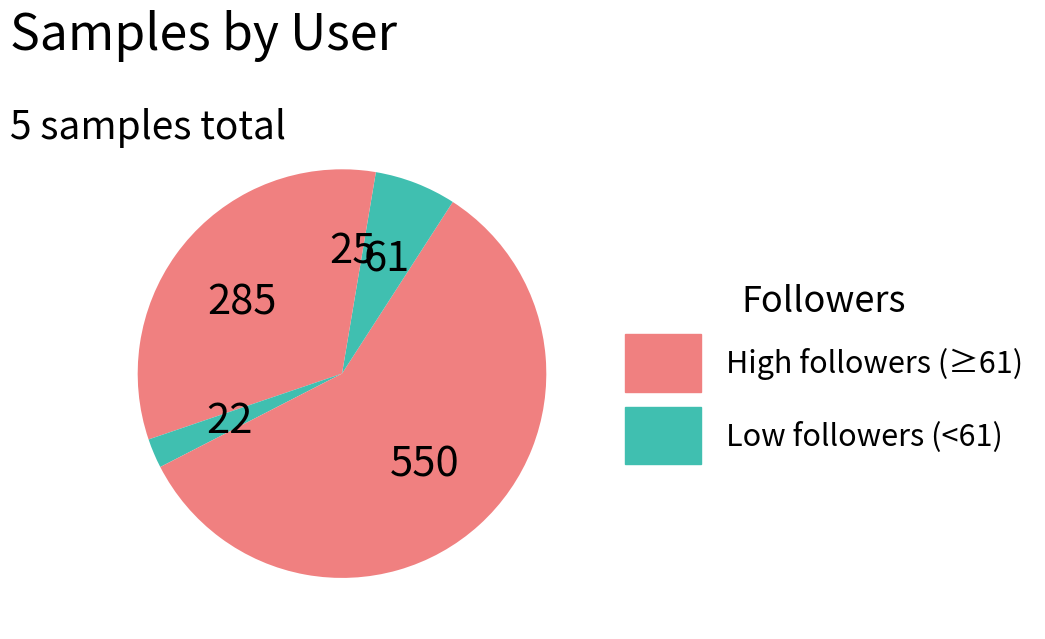

To the nearest percent, what is the difference between the largest and smallest slice percentages?

56%